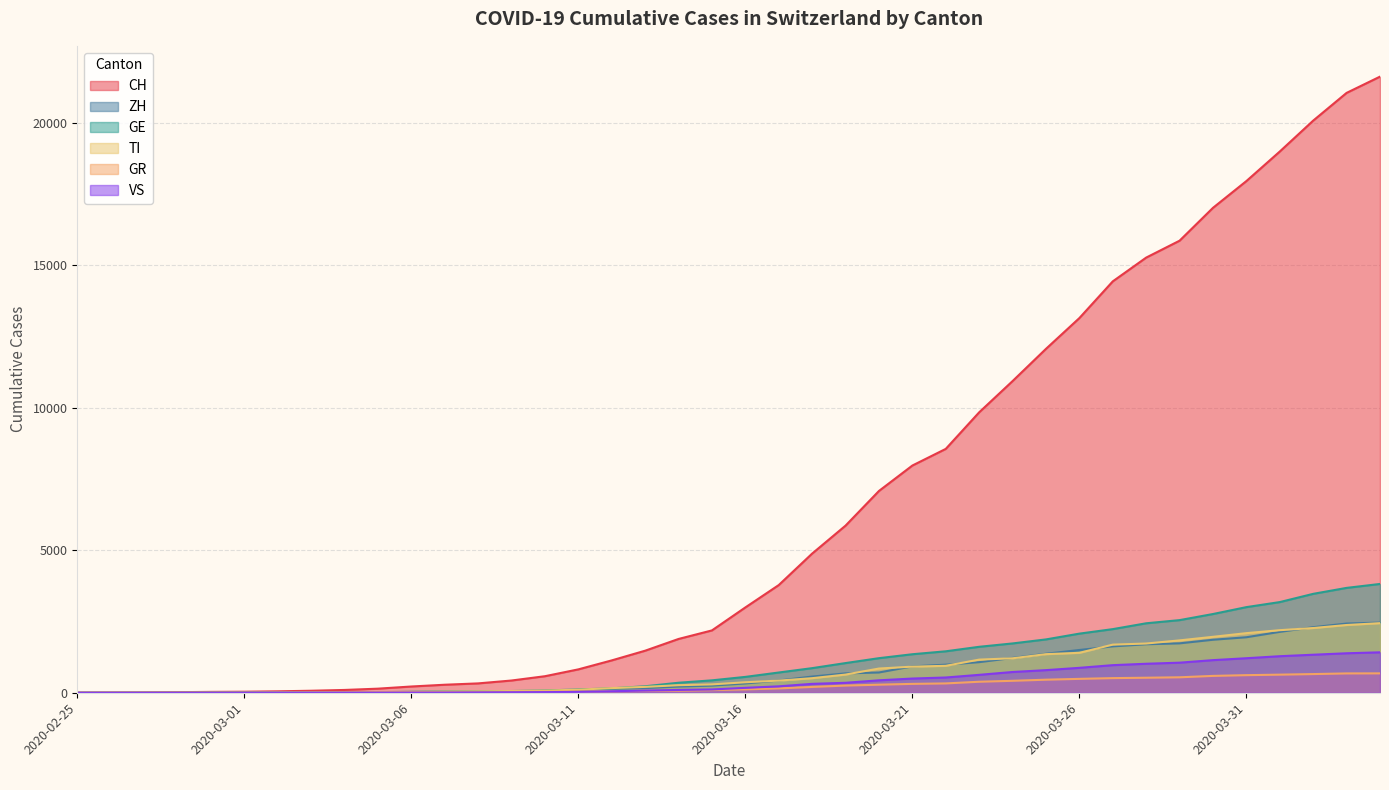

Where is ZH nearest to the value 1230?

2020-03-24